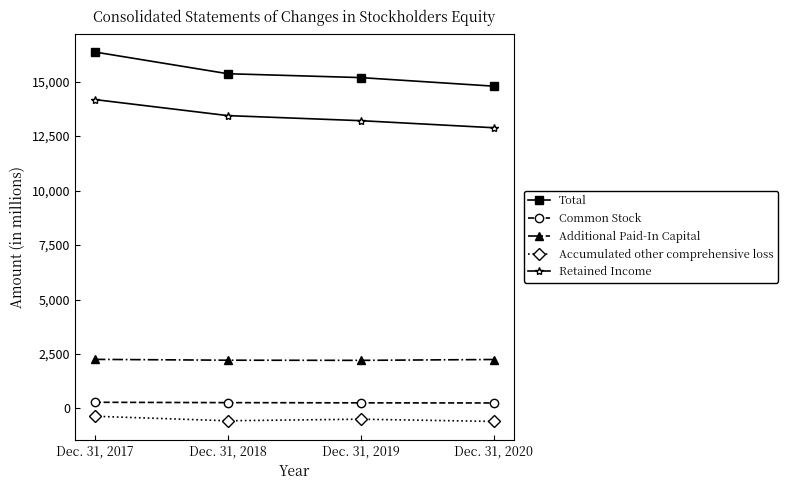

Which series changed the most between Dec. 31, 2017 and Dec. 31, 2018?

Total